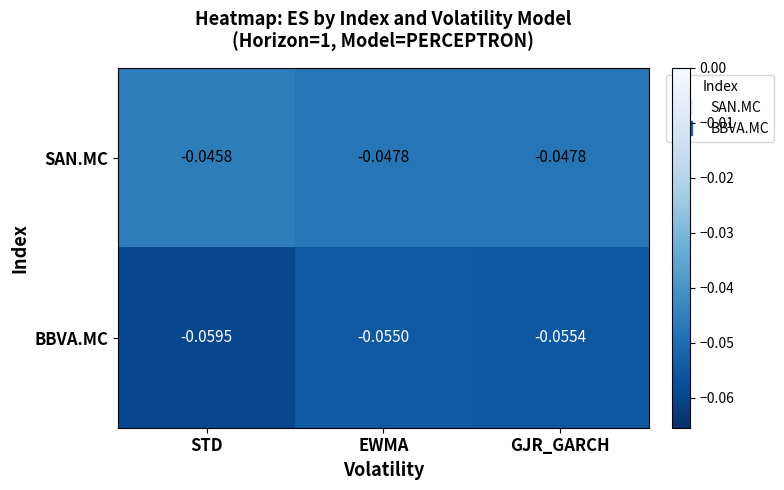

At which category does the chart reach its peak across all series?

STD